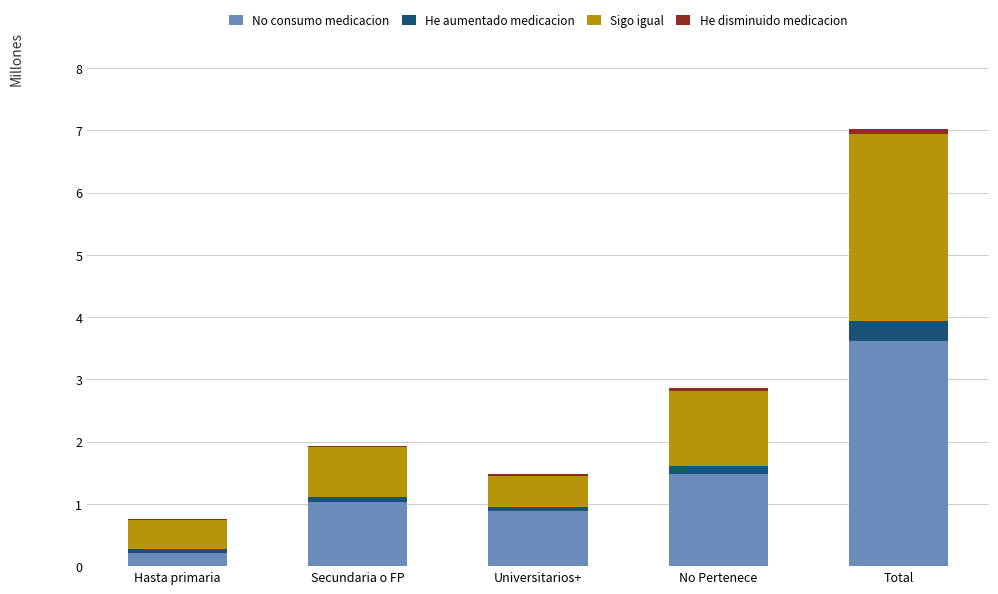

What is the approximate value of No consumo medicacion at Secundaria o FP?

1.0